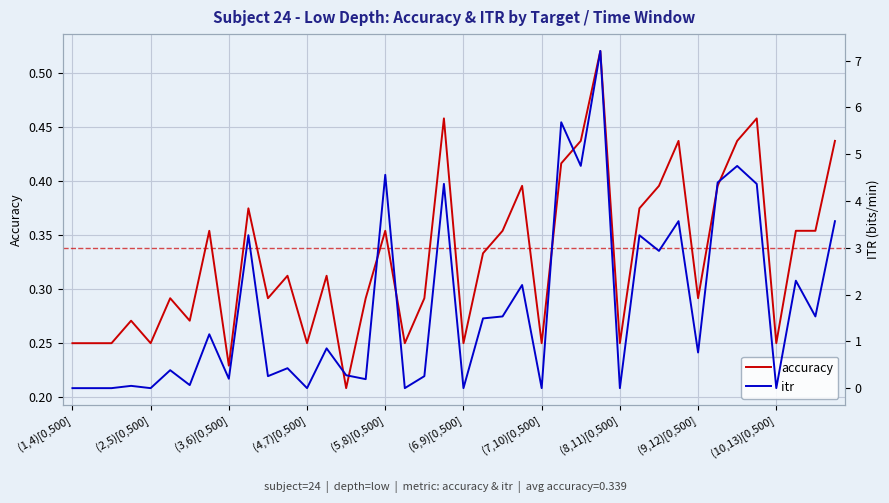

The accuracy series shows 0.1 at (7,10)[0,500]. True or false?

False